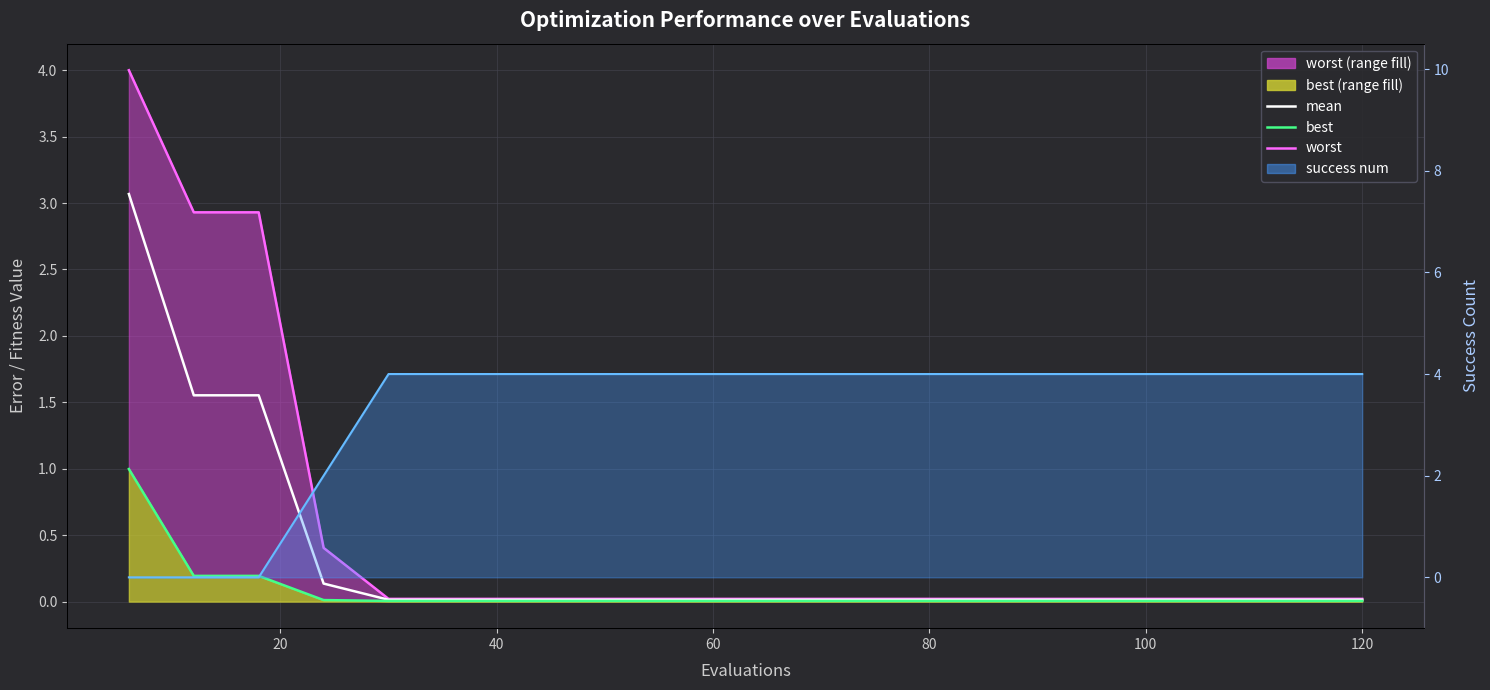

True or false: best and mean intersect in this chart.

False